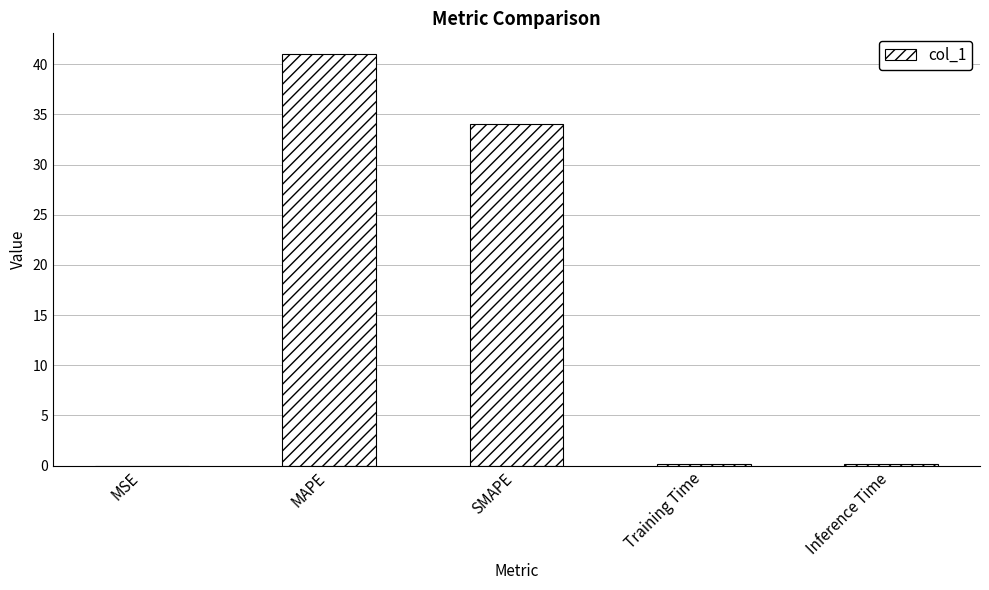

At which category does the chart reach its peak across all series?

MAPE